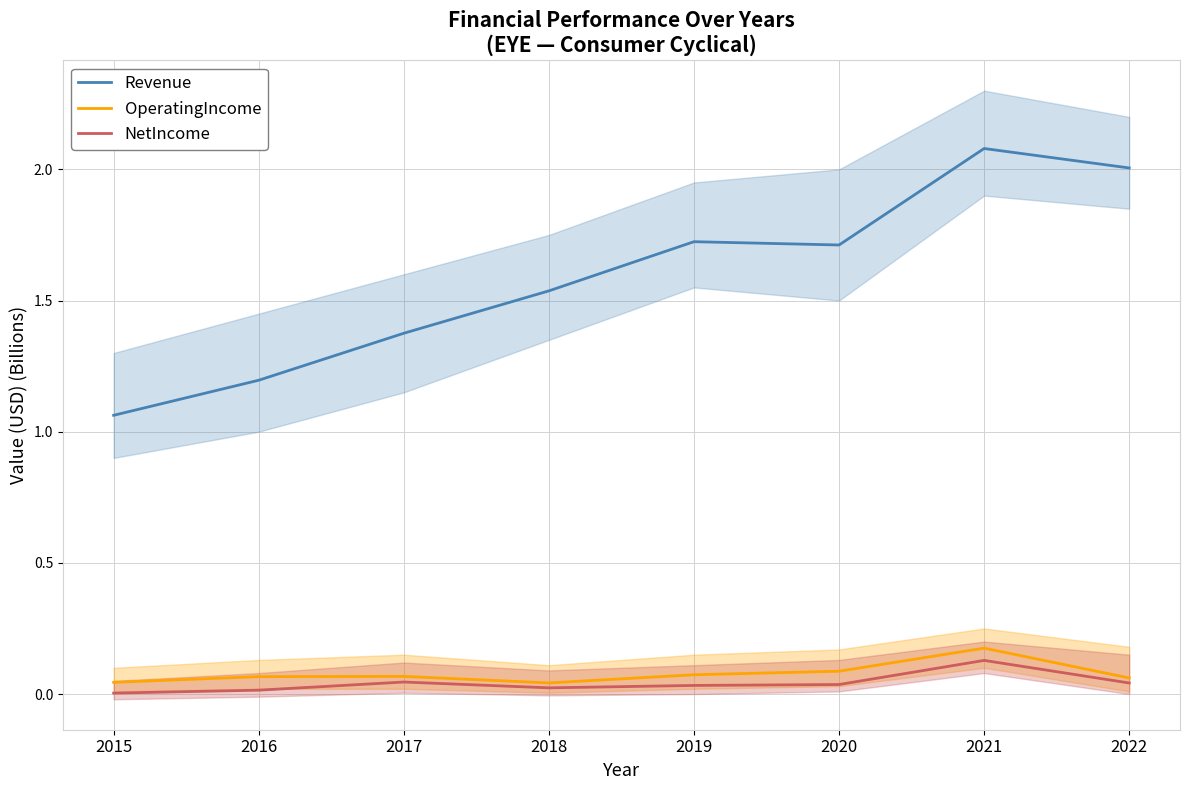

What is the difference between the highest and lowest values at 2021?

2.0